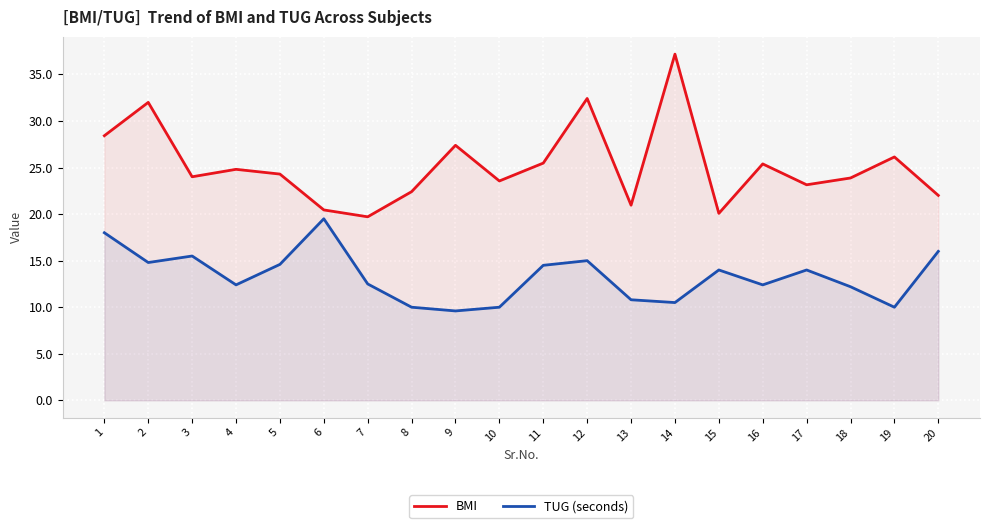

Where is BMI nearest to the value 28?

1